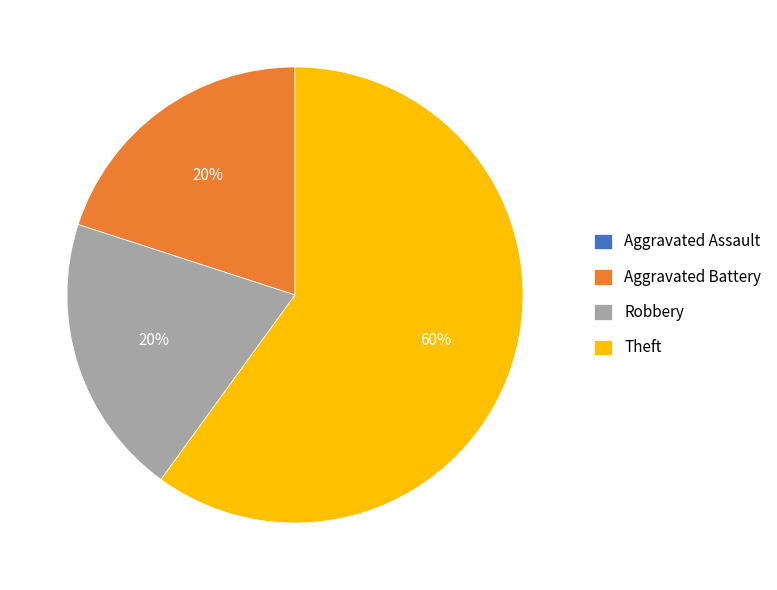

Between Theft and Robbery, which is larger?

Theft